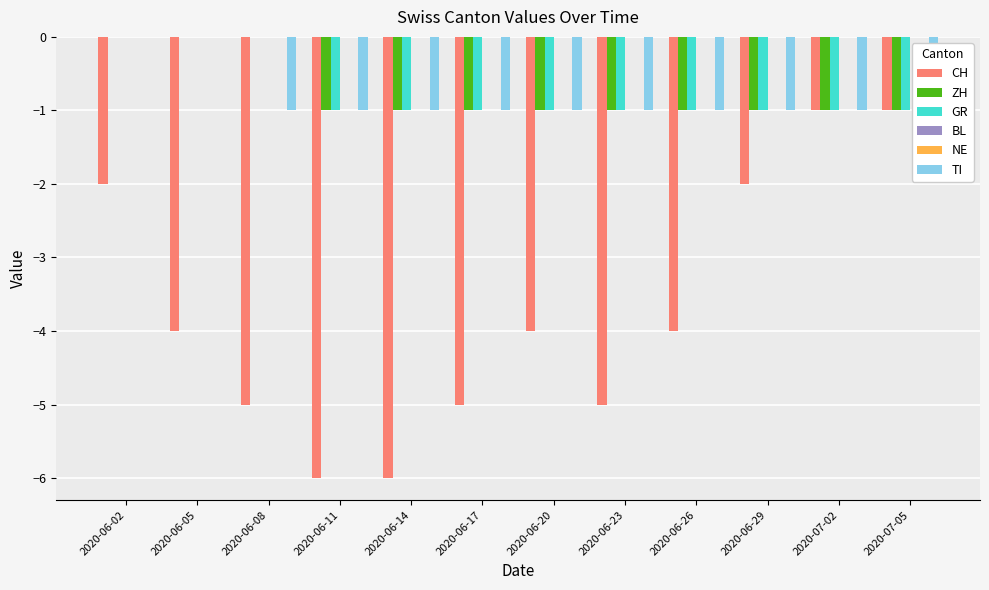

Are the bars horizontal?

No